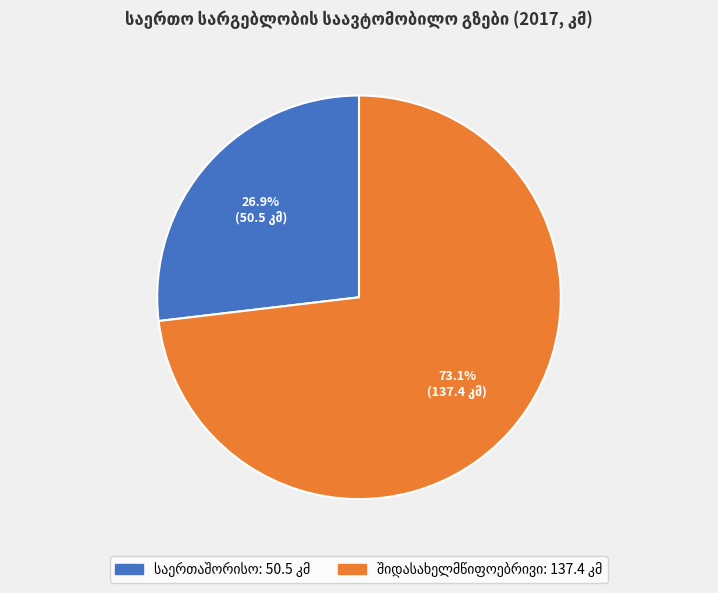

Is there a majority slice in this chart?

Yes